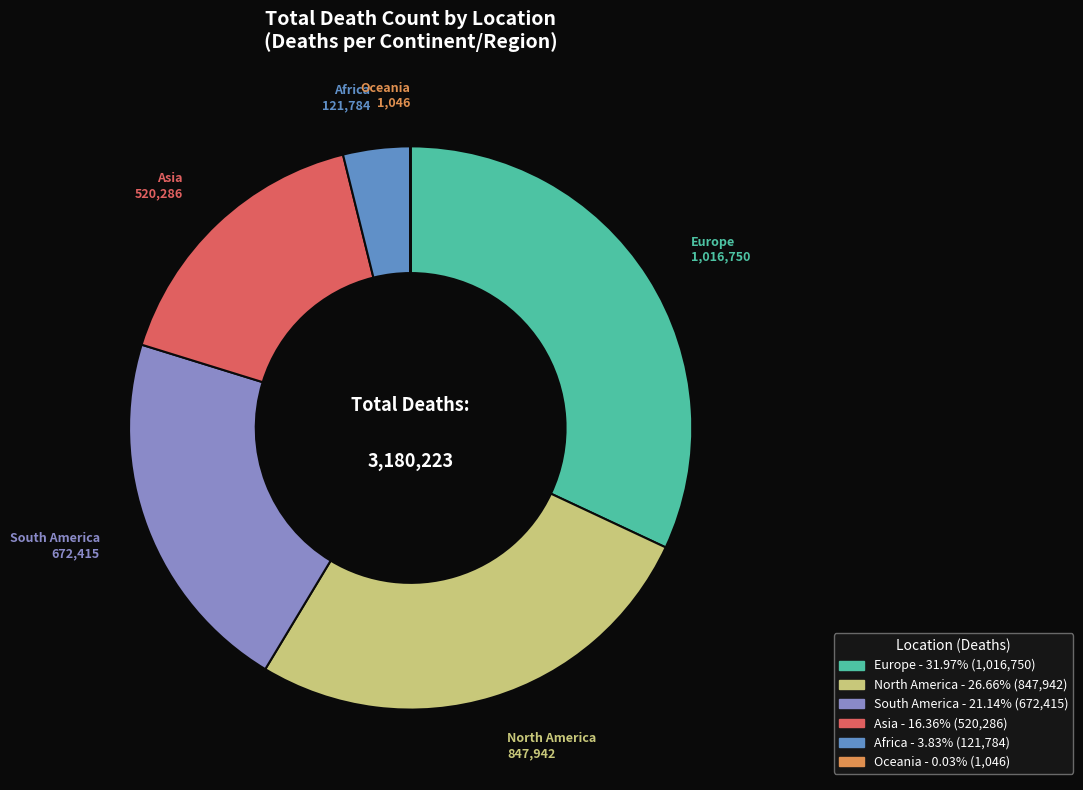

Does any single category account for the majority?

No